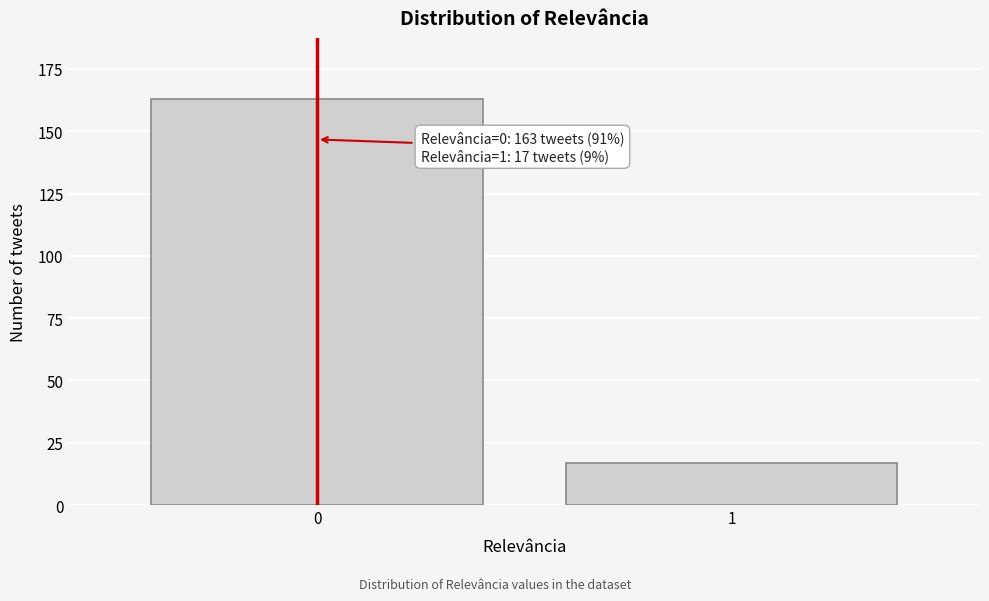

Reading left to right, transcribe all the data shown in this chart.

0=163	1=17